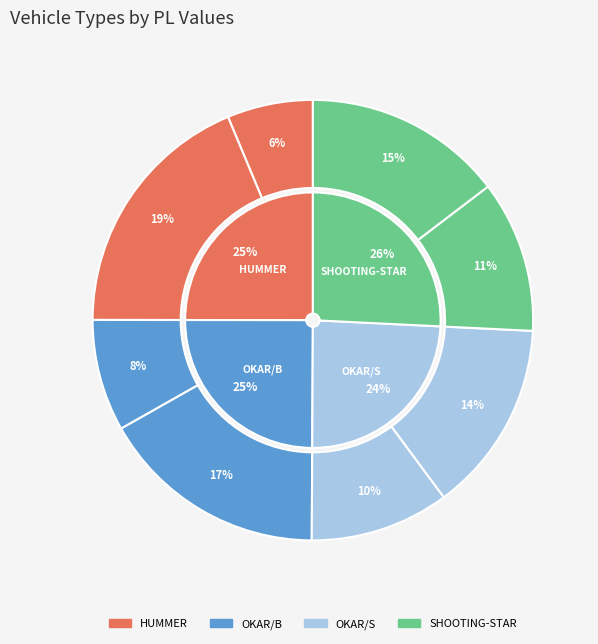

Count the number of slices in the pie.

8